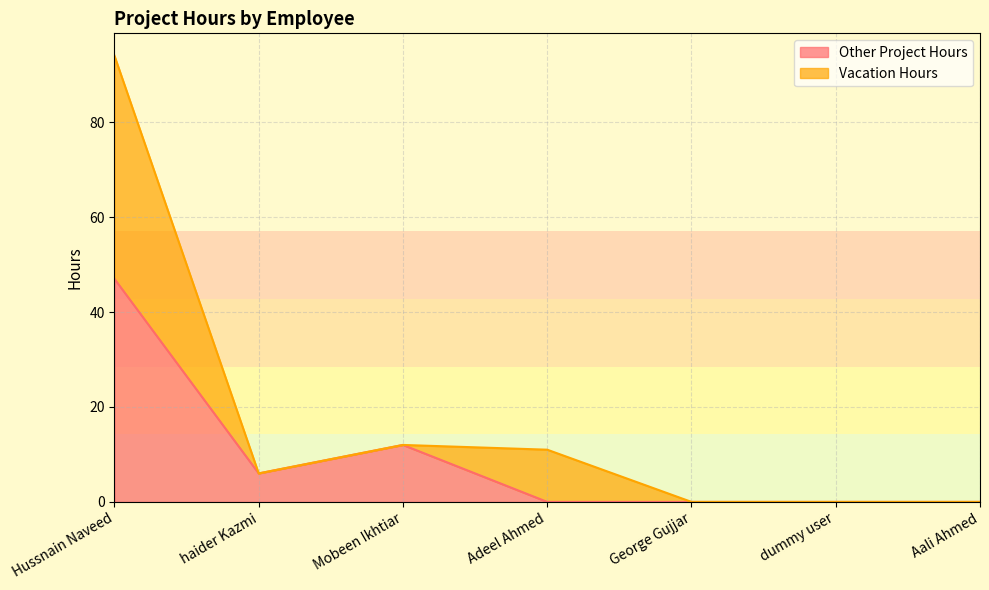

What position from the left is haider Kazmi?

2